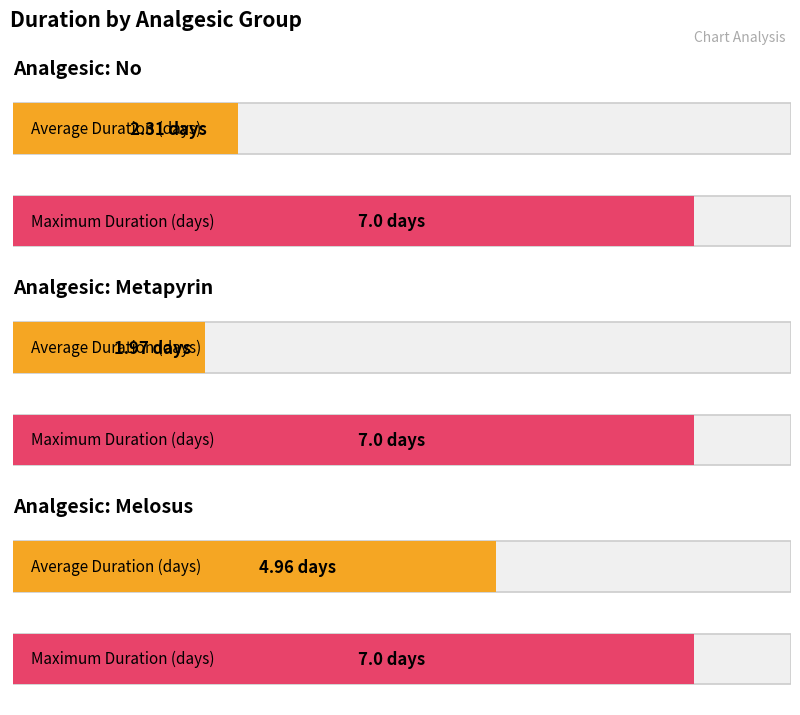

What position from the left is No?

1